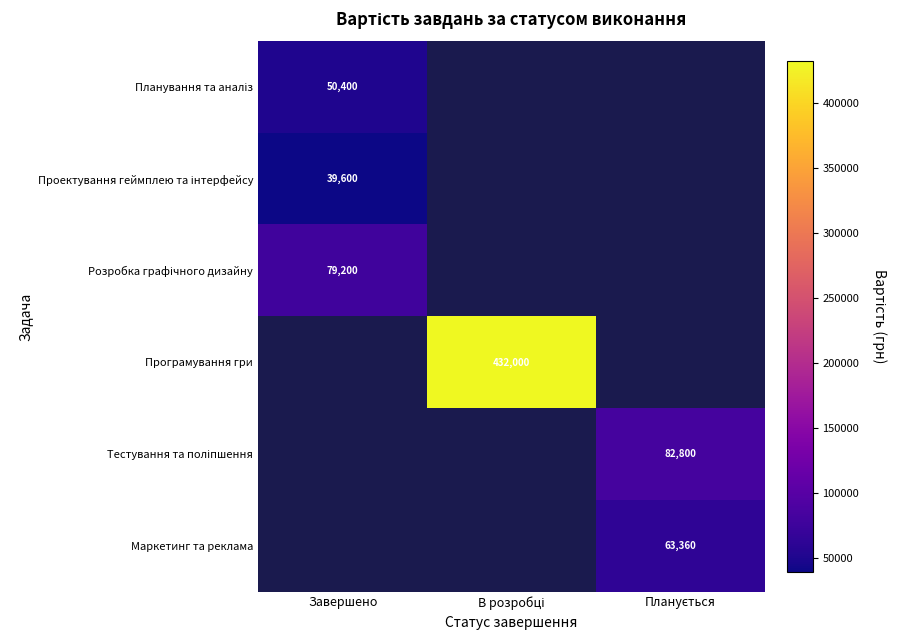

Is the value of Планування та аналіз at В розробці greater than the value of Маркетинг та реклама at Завершено?

No